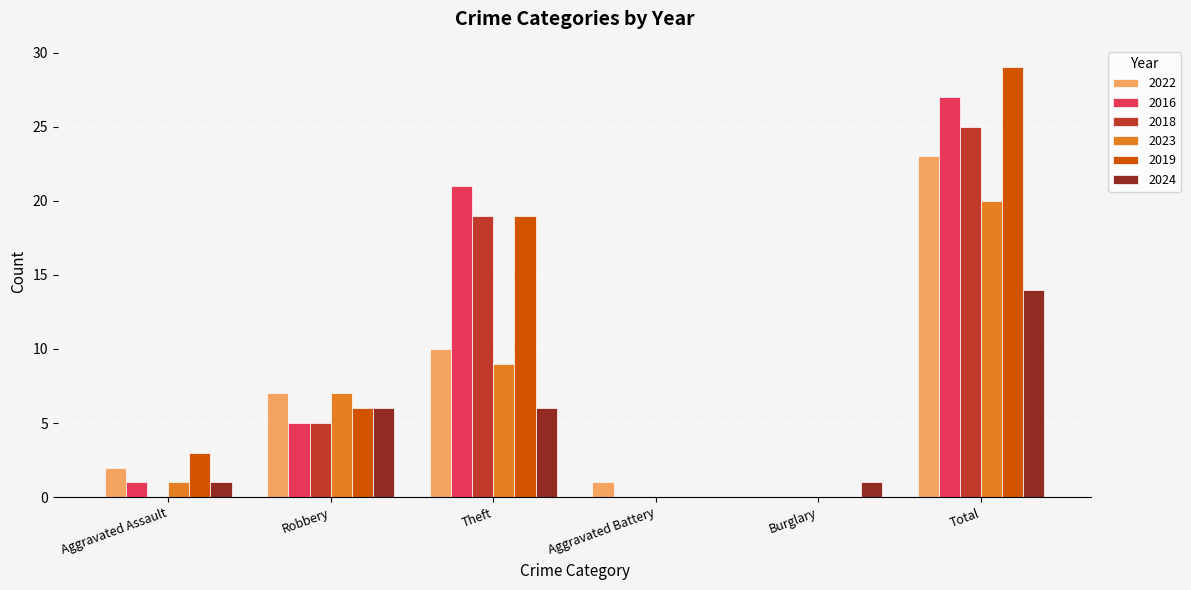

Reading right to left, extract all data points from this chart.

2022: 23	0	1	10	7	2
2016: 27	0	0	21	5	1
2018: 25	0	0	19	5	0
2023: 20	0	0	9	7	1
2019: 29	0	0	19	6	3
2024: 14	1	0	6	6	1